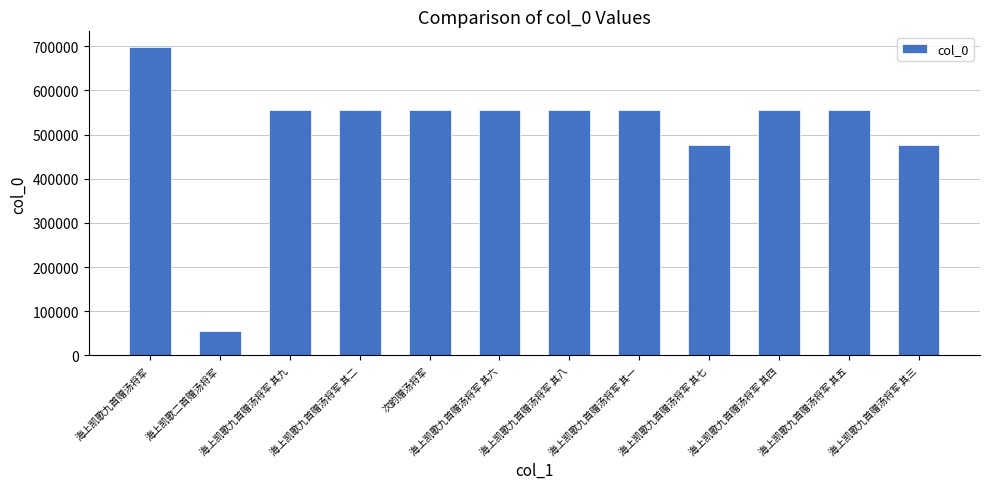

What value does the data have at 海上凯歌九首赠汤将军 其八, to the nearest 100?

556400